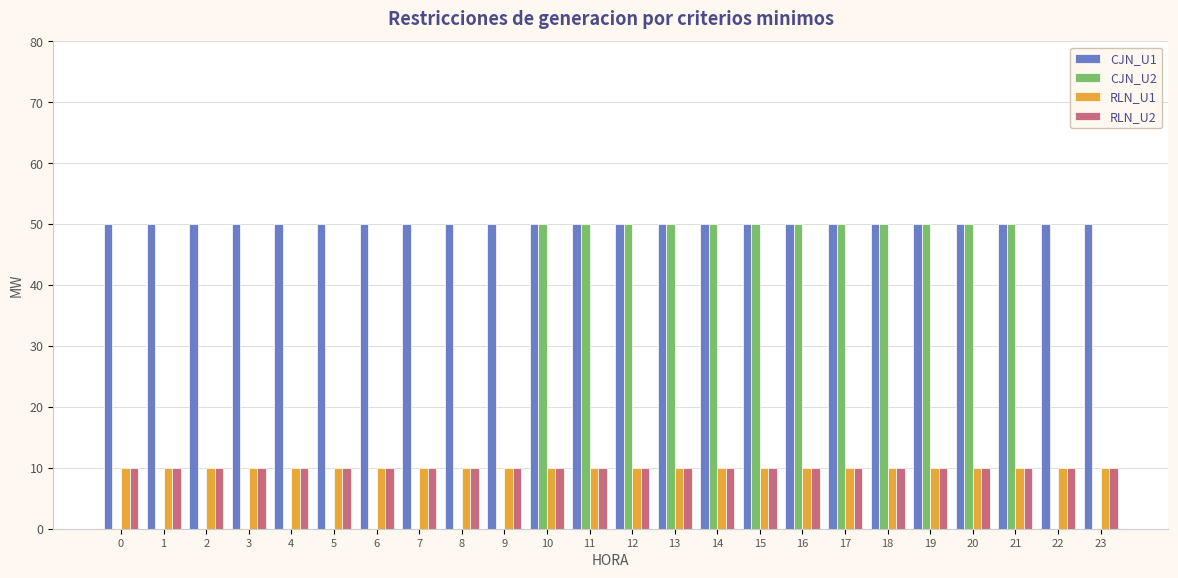

The value of CJN_U2 at 10 is 50. True or false?

True